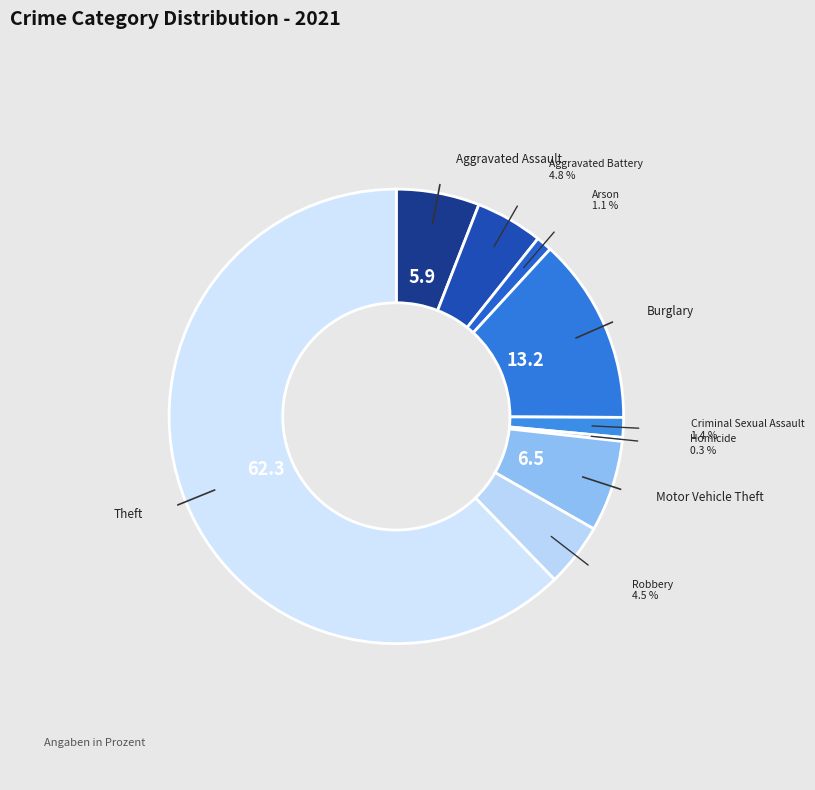

Which slice is the smallest?

Homicide